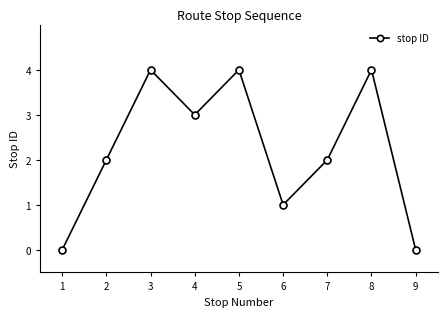

Reading left to right, list all the values displayed in this chart.

0	2	4	3	4	1	2	4	0